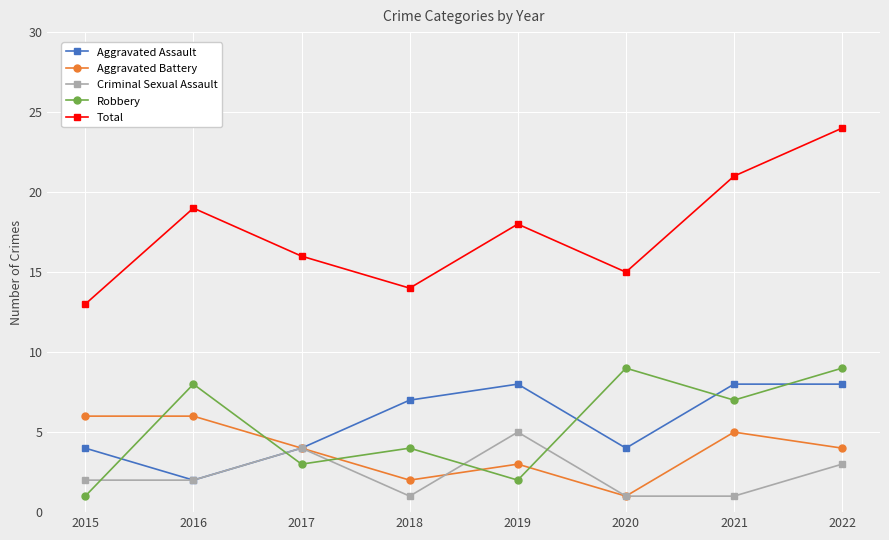

How many lines are shown in the chart?

5